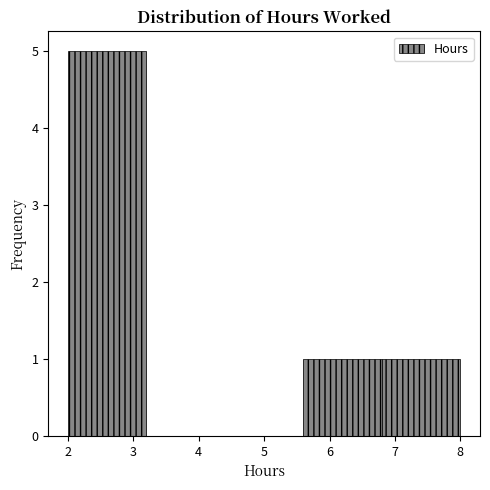

What is the height of the bar covering 2.0 to 3.2 on the x-axis? The values are not printed on the chart, so give them approximately, as read against the axis.

5